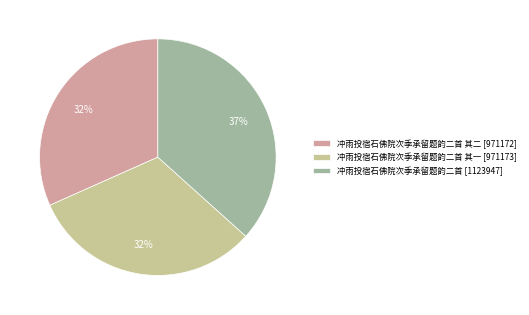

Is the sum of 冲雨投宿石佛院次季承留题韵二首 其二 [971172] and 冲雨投宿石佛院次季承留题韵二首 其一 [971173] greater than half?

Yes